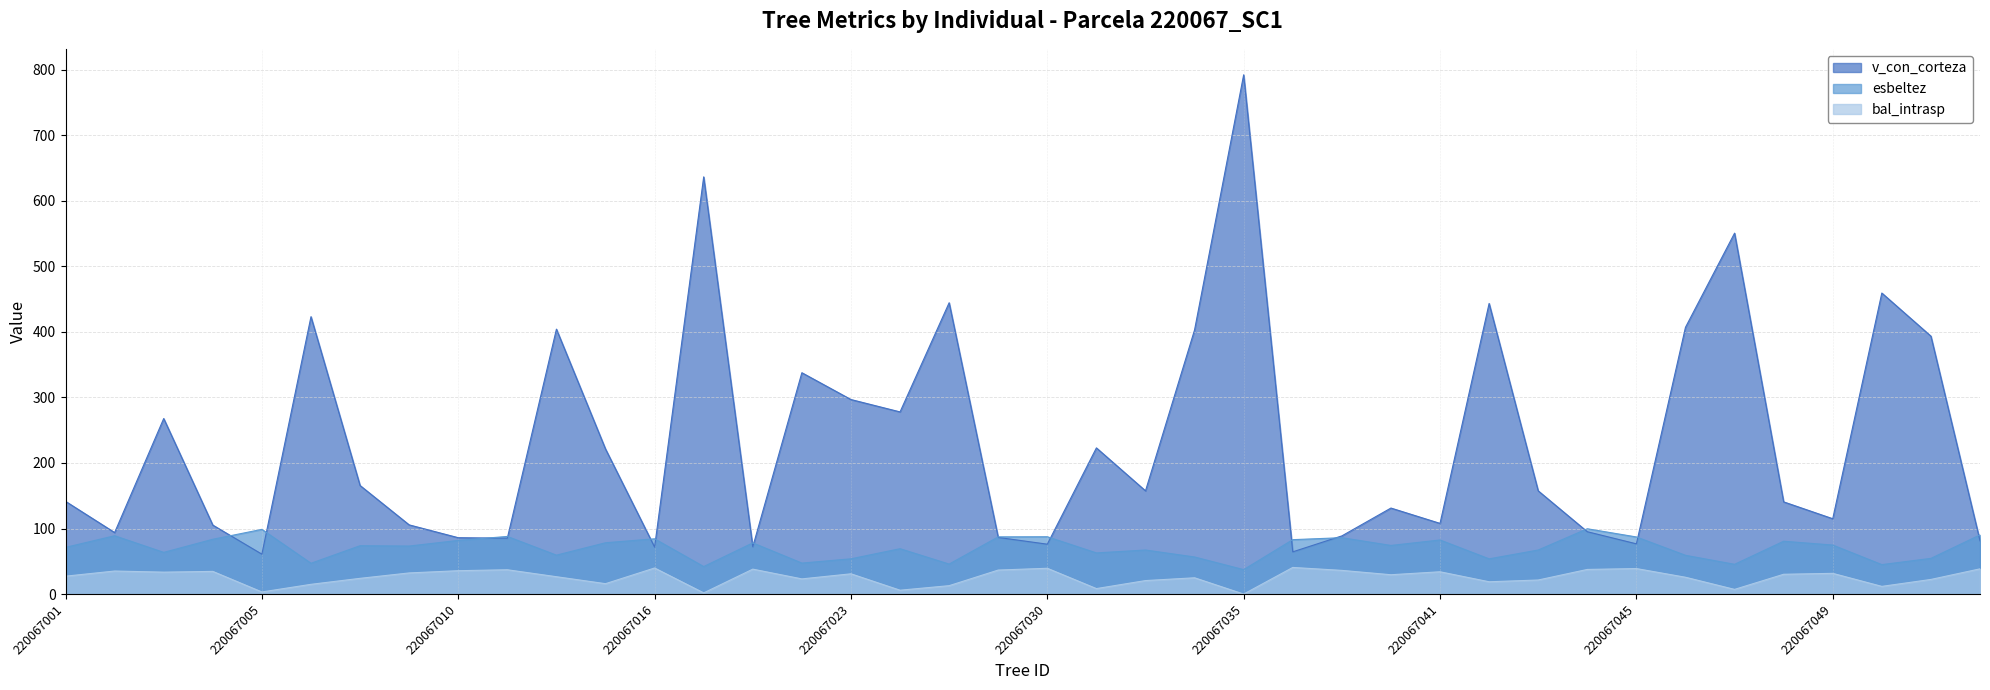

What is the value of the bal_intrasp point at the 6th from the left?

14.9